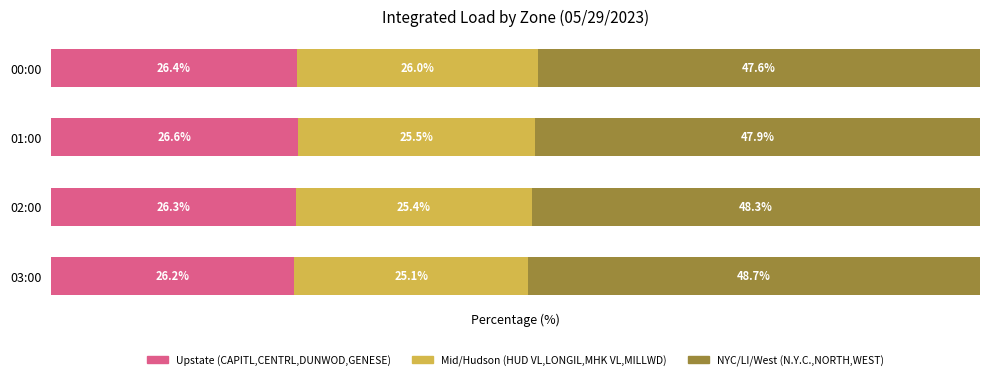

Which category has the lowest value in the Upstate (CAPITL,CENTRL,DUNWOD,GENESE) series?

03:00